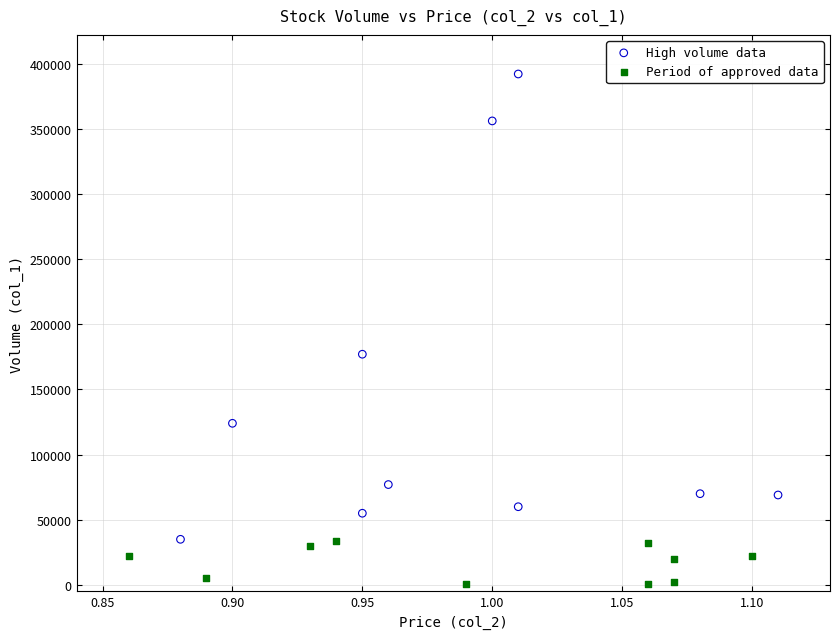

Which series reaches the maximum Y coordinate?

High volume data